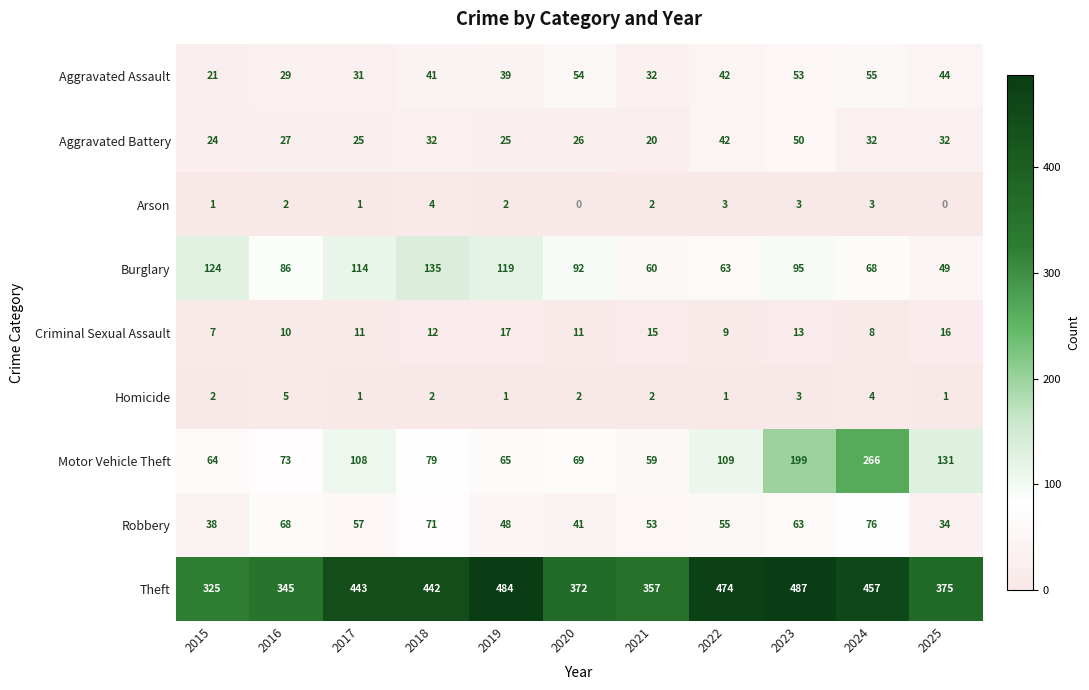

Where does the Motor Vehicle Theft series first go above 79?

2017